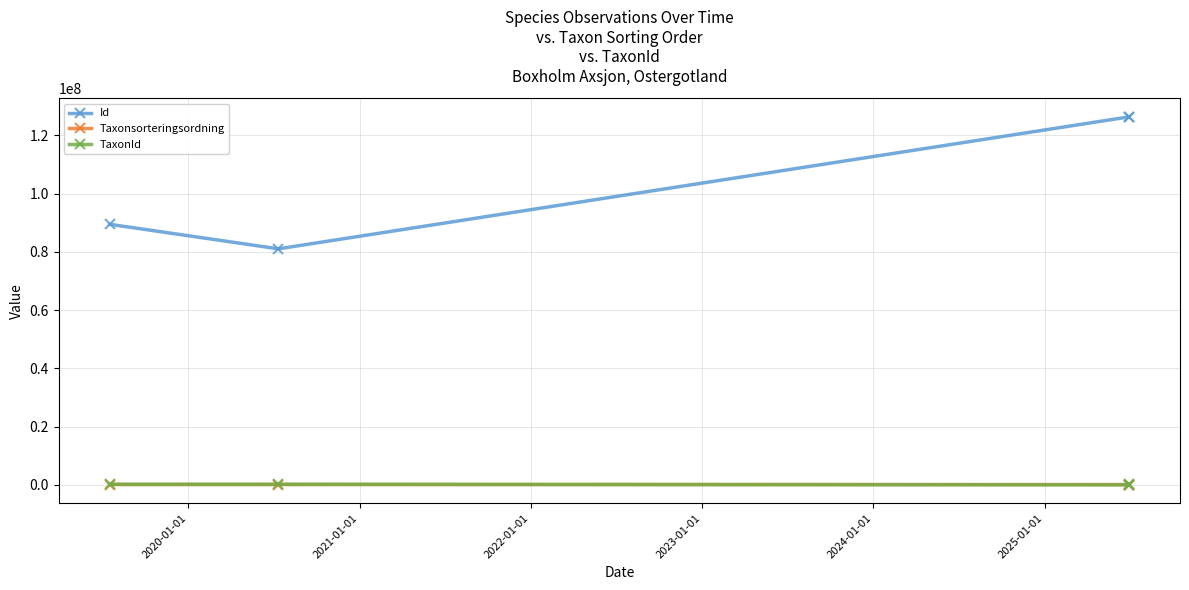

What value does the Taxonsorteringsordning series have at 2020-01-01, to the nearest 50?

106950